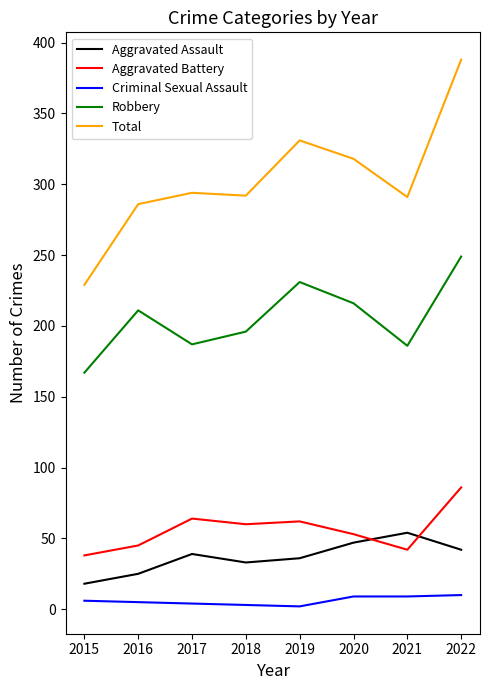

True or false: Robbery and Total cross at least once.

False